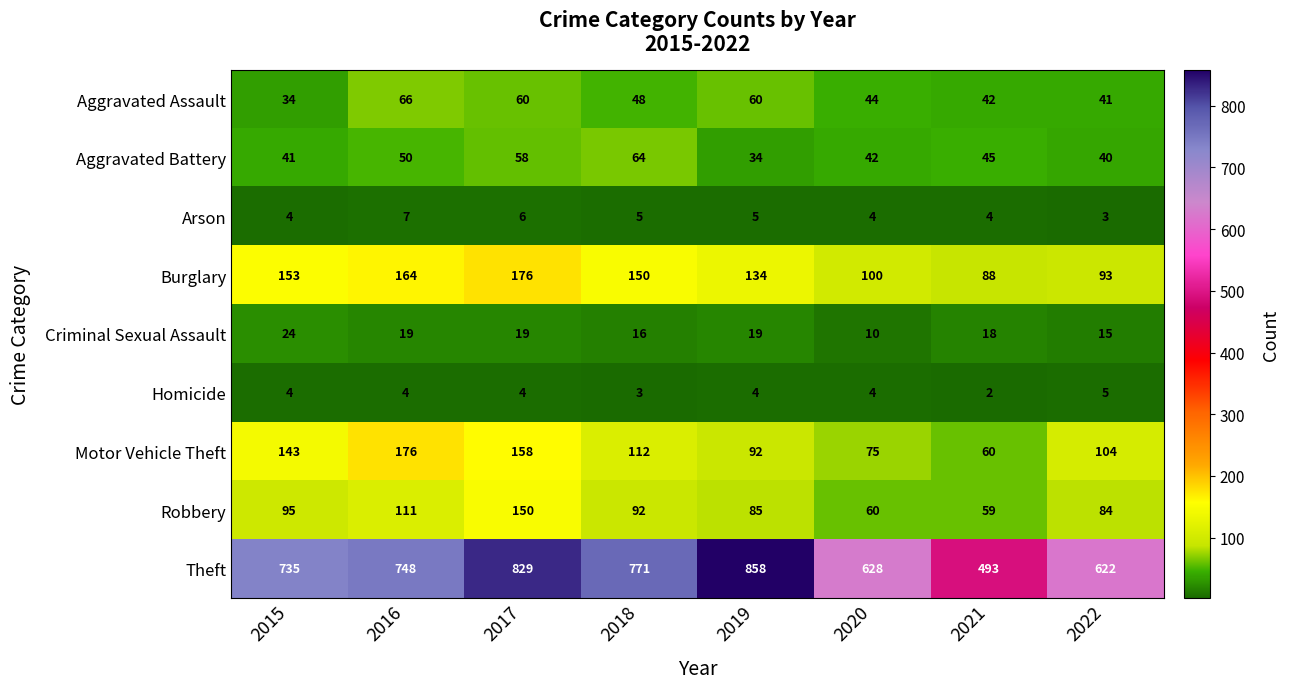

What is the lowest value of the Criminal Sexual Assault series?

10